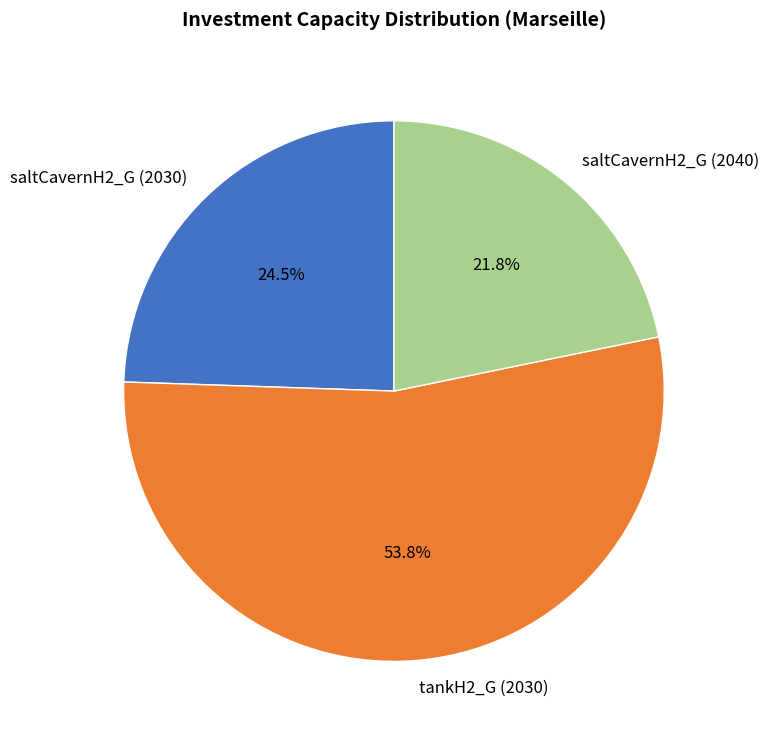

To the nearest percent, what is the average slice percentage?

33%